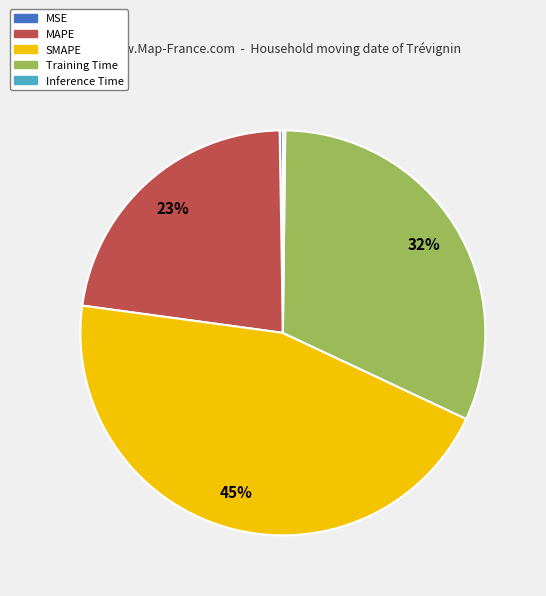

To the nearest percent, what is the difference between the largest and smallest slice percentages?

45%